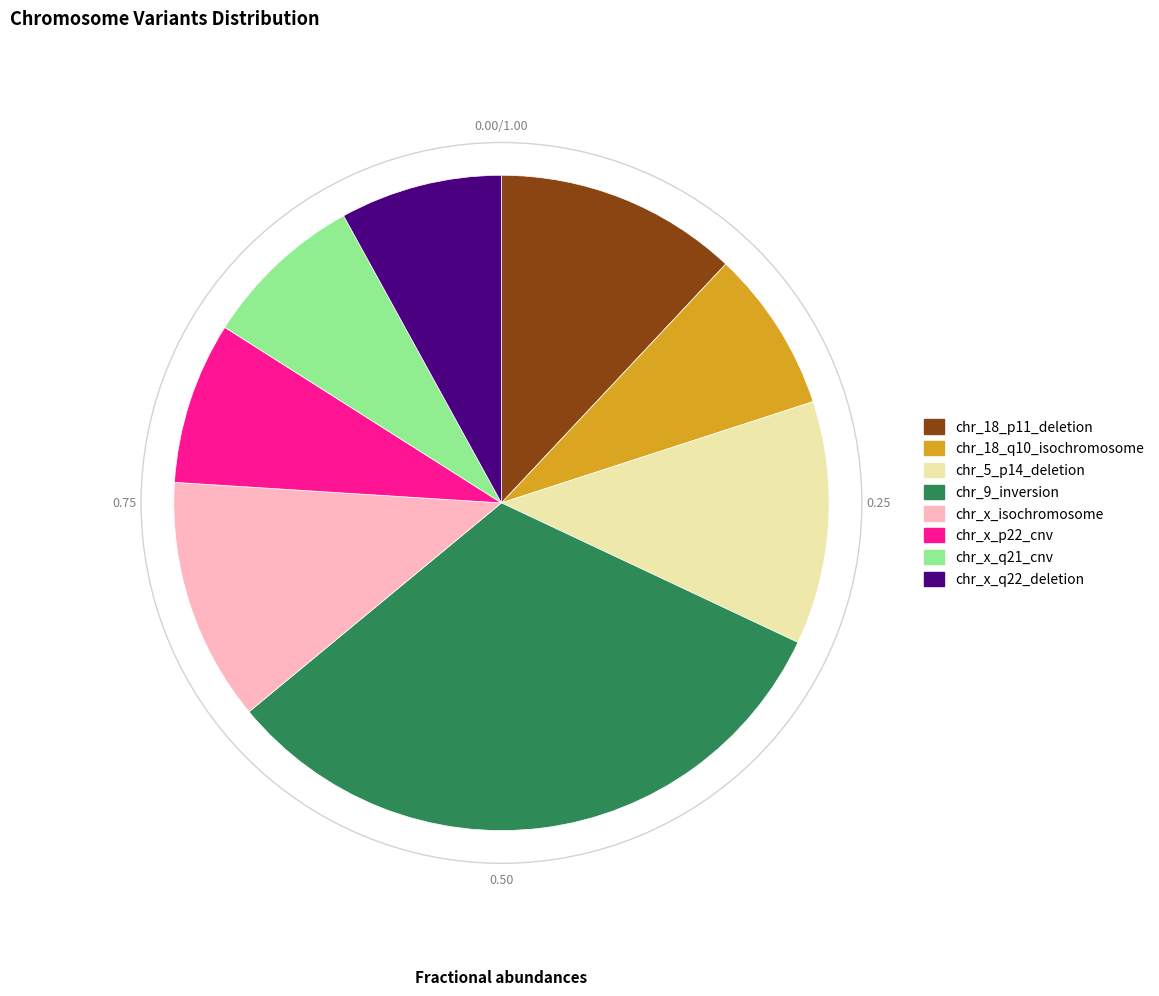

What is the ratio of the value at chr_x_q22_deletion to the value at chr_x_q21_cnv?

1.0